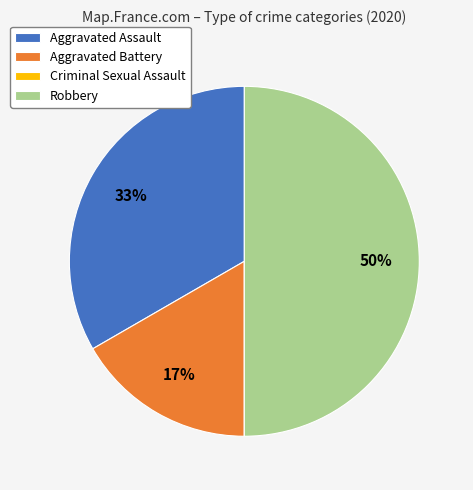

What is the largest slice in the pie chart?

Robbery